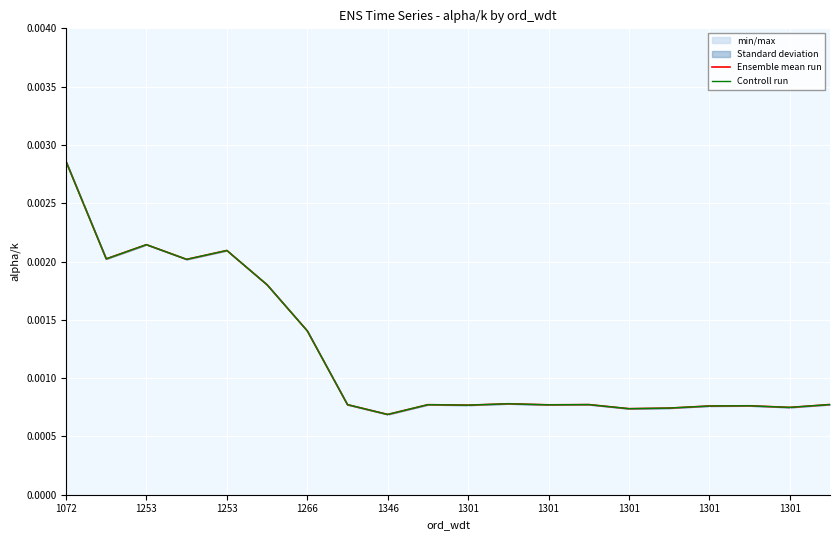

Is it true that Ensemble mean run equals 0.0 at 15?

False